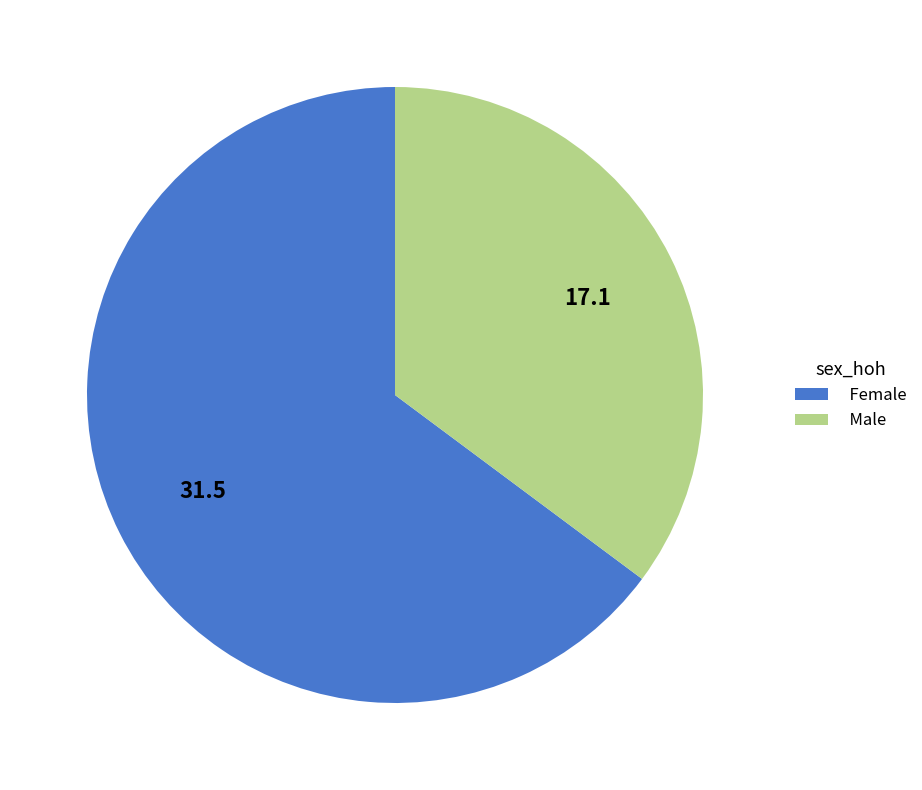

Approximately how many times larger is the value at Female compared to Male?

1.8